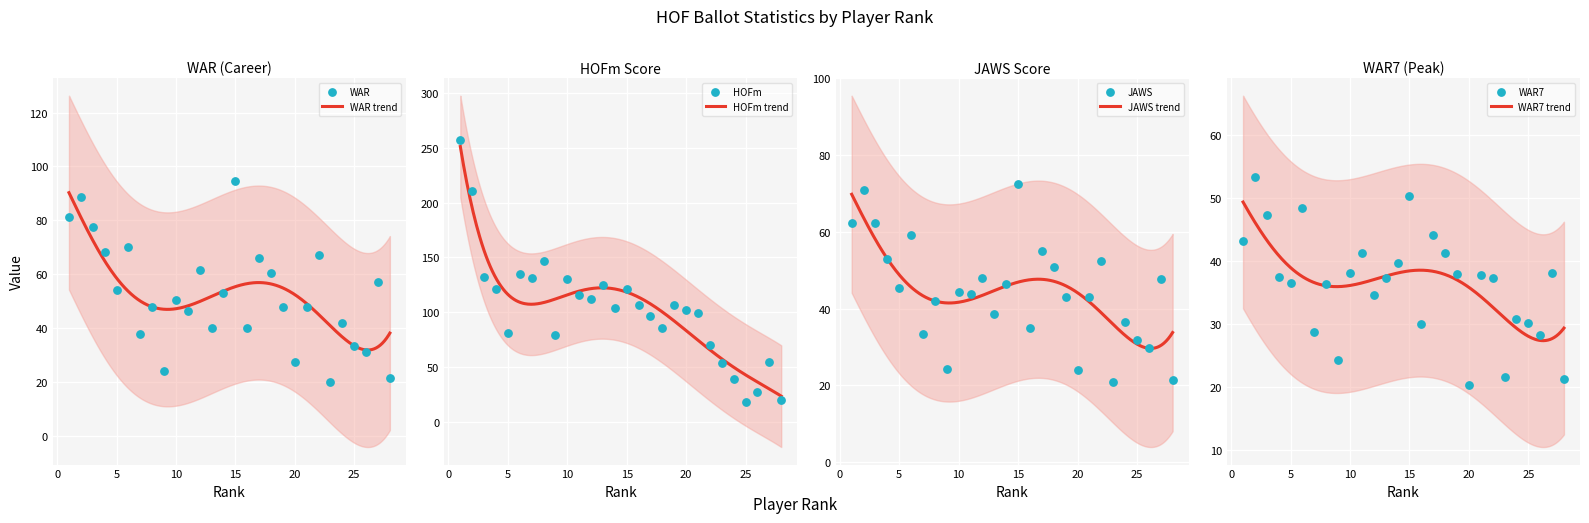

Which series has the largest Y range (max minus min)?

HOFm